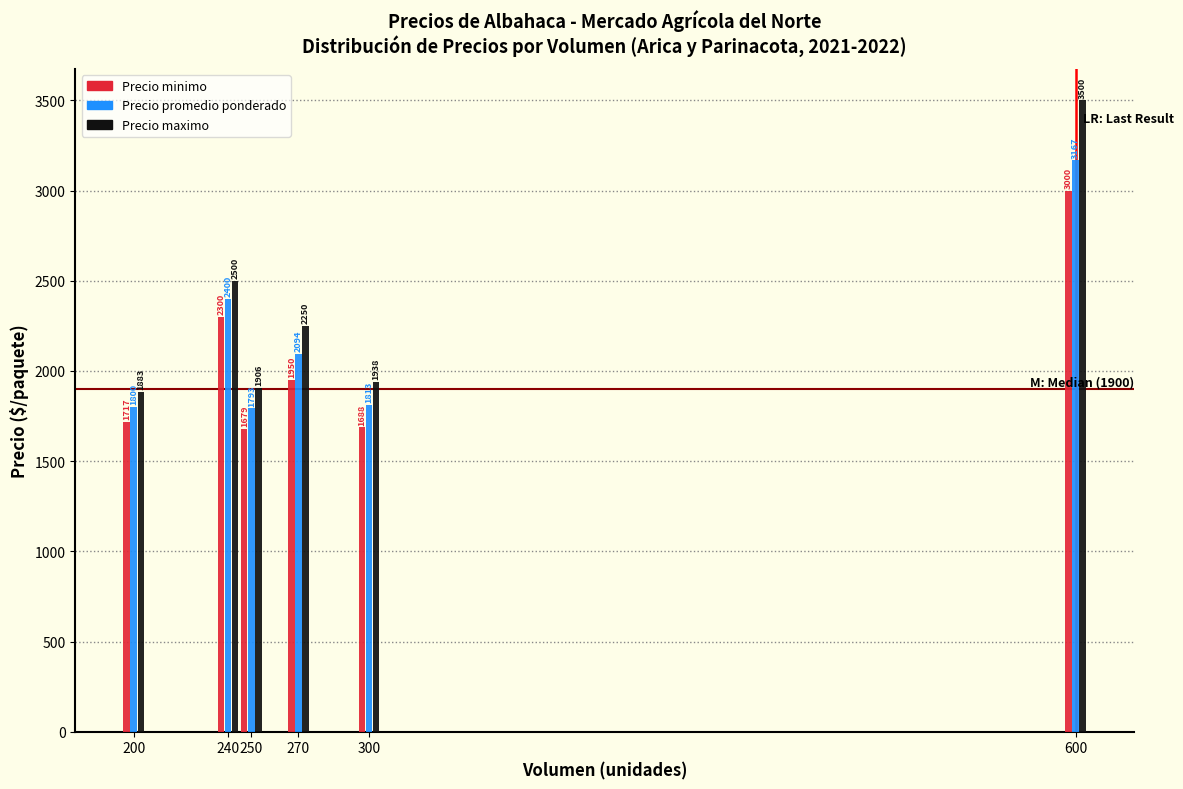

List the series in order of their overall mean, highest first.

Precio maximo, Precio promedio ponderado, Precio minimo